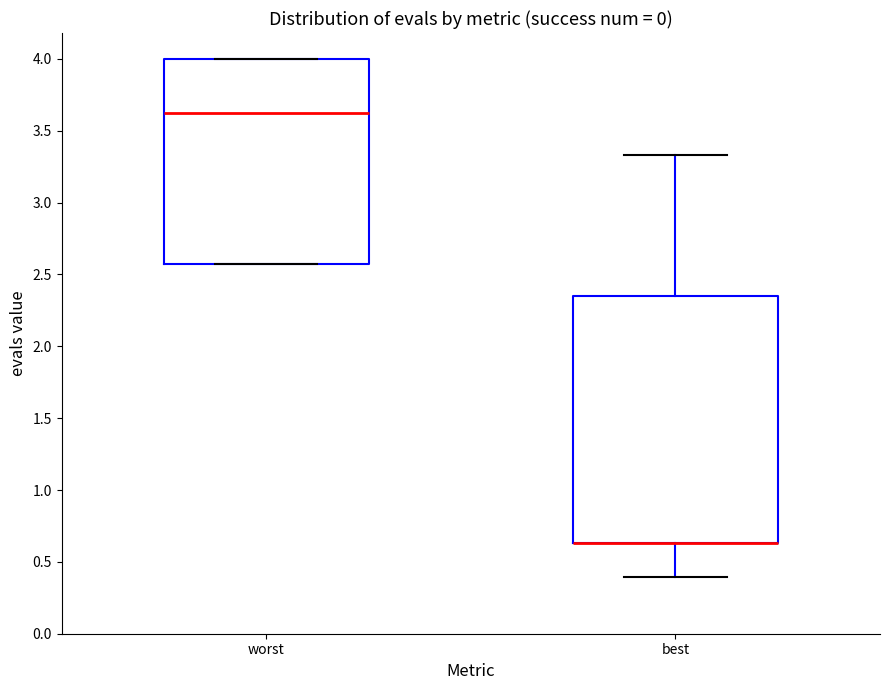

Which box is the tallest, from its lower edge to its upper edge?

best